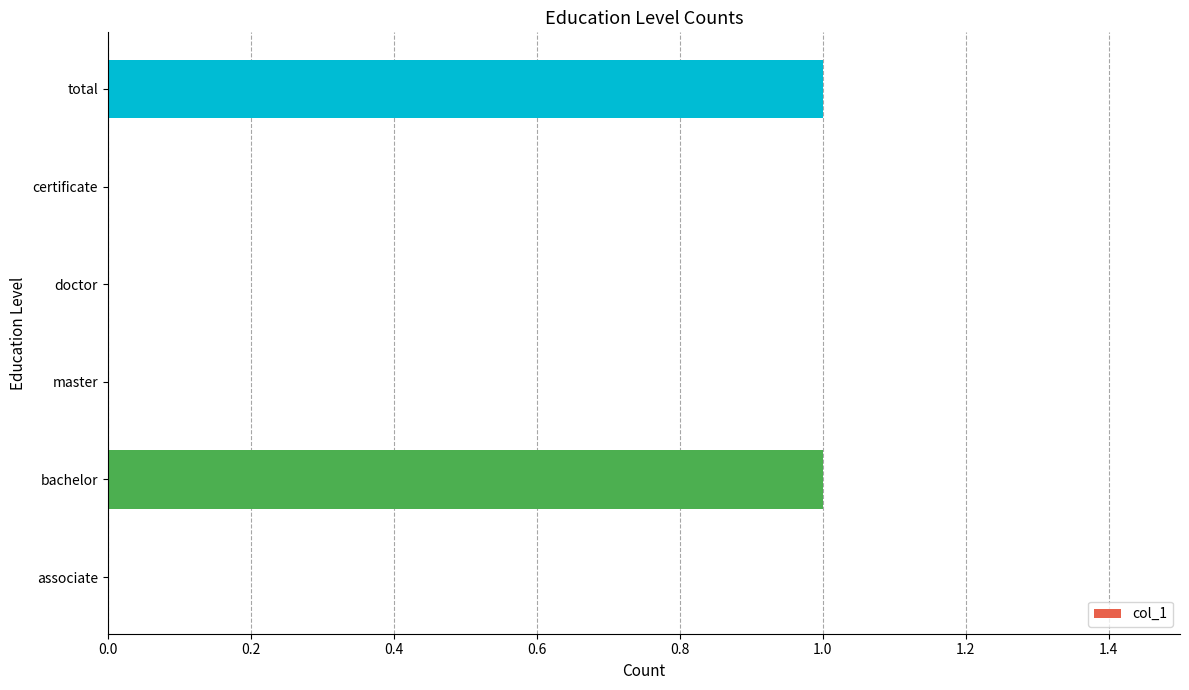

The value at master is 0. True or false?

True